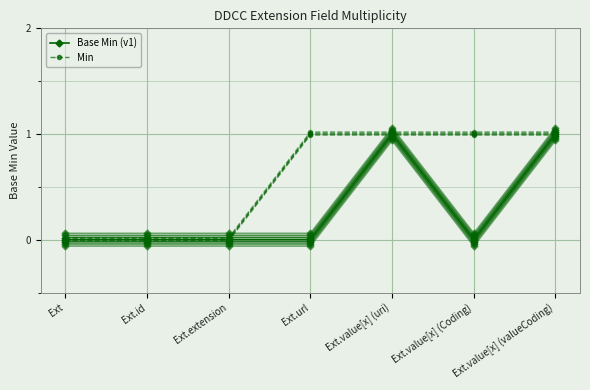

True or false: Min has a value of 0 at Ext.extension.

True